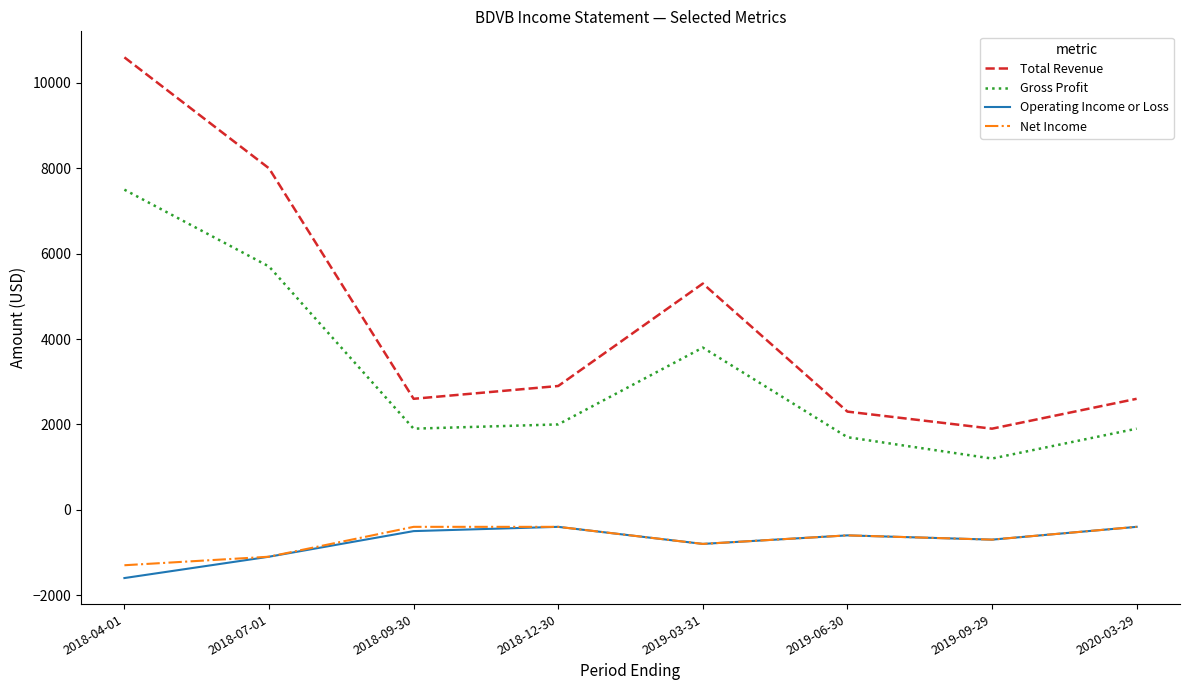

True or false: Net Income has a value of -1100 at 2018-07-01.

True